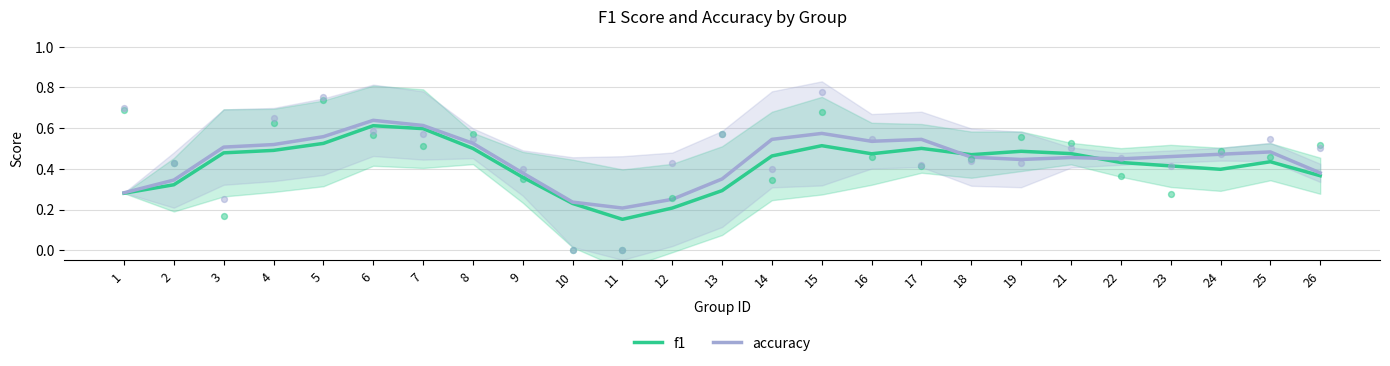

Which series has the largest total across all categories?

accuracy